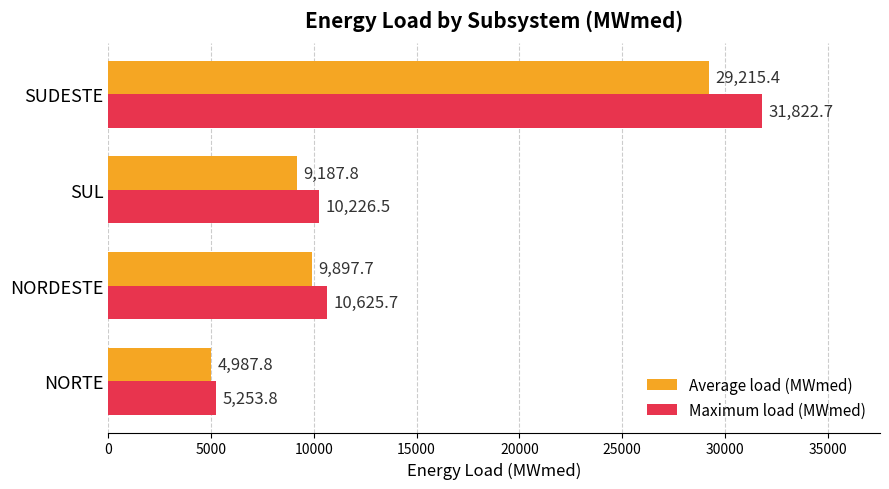

What is the minimum value for Average load (MWmed)?

4987.8